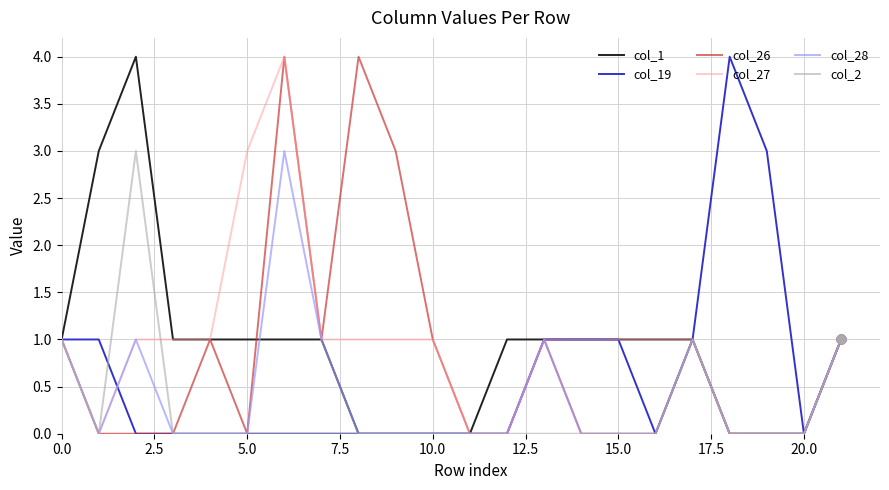

What is the greatest value displayed?

4